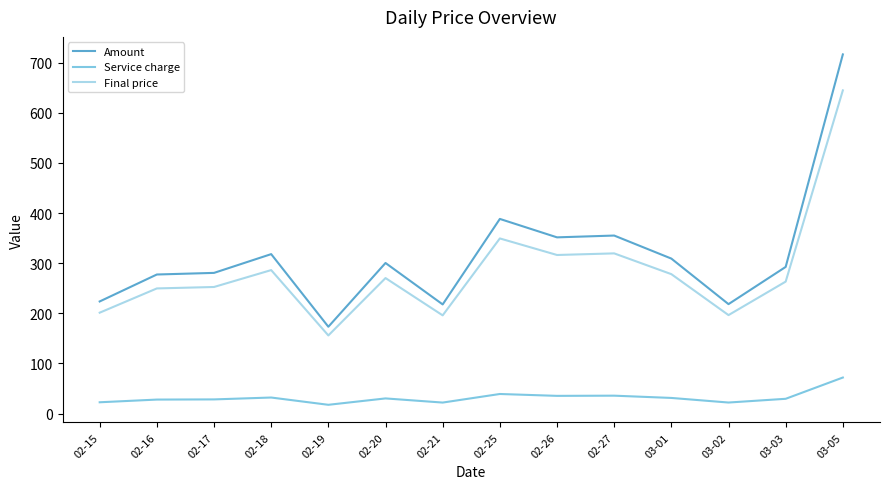

In Final price, how many points are lower than both neighbors (excluding endpoints)?

4